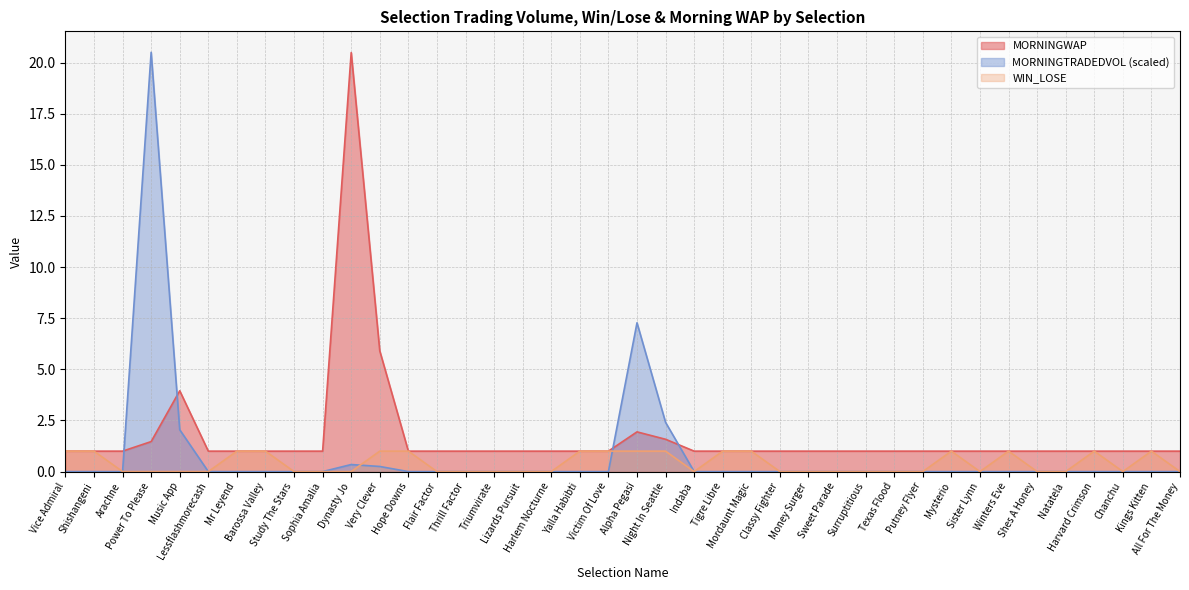

How many data points in MORNINGWAP are above 1?

6